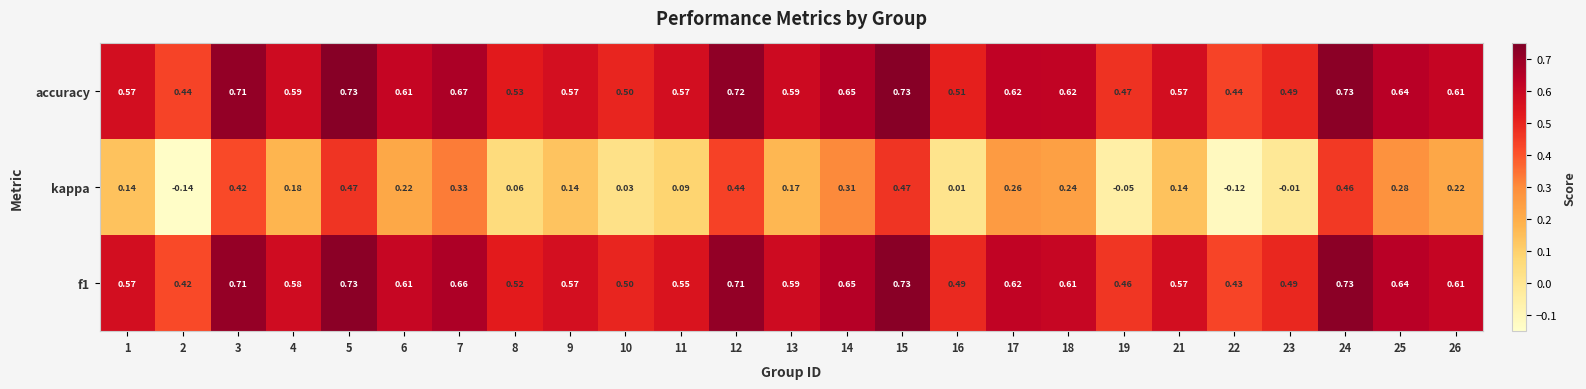

Which series has the largest total across all categories?

accuracy